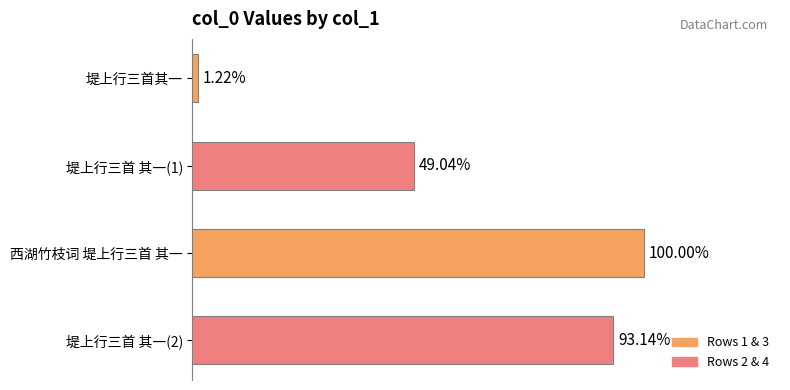

Are the bars horizontal?

Yes